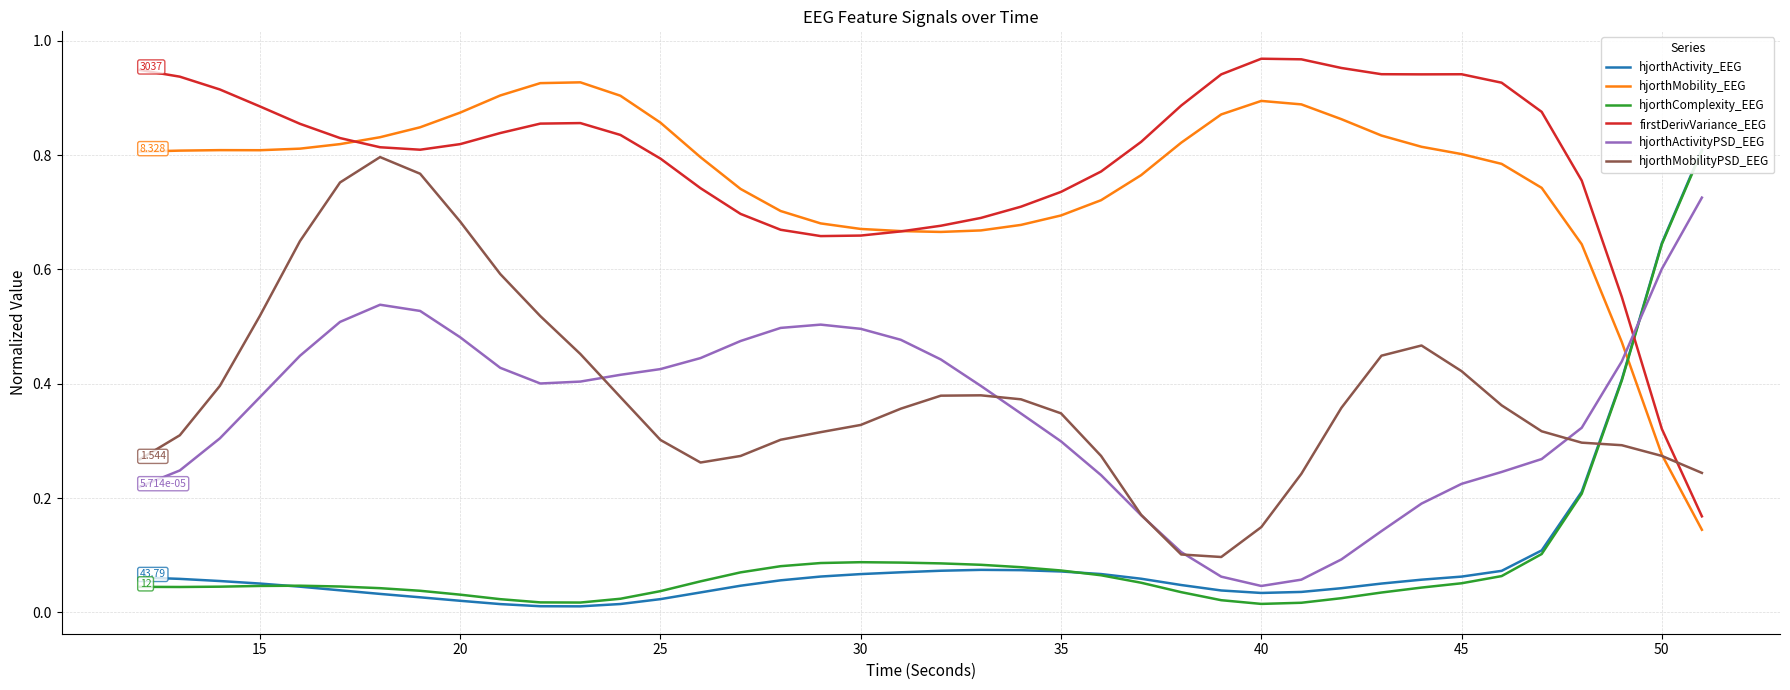

How many lines are shown in the chart?

6